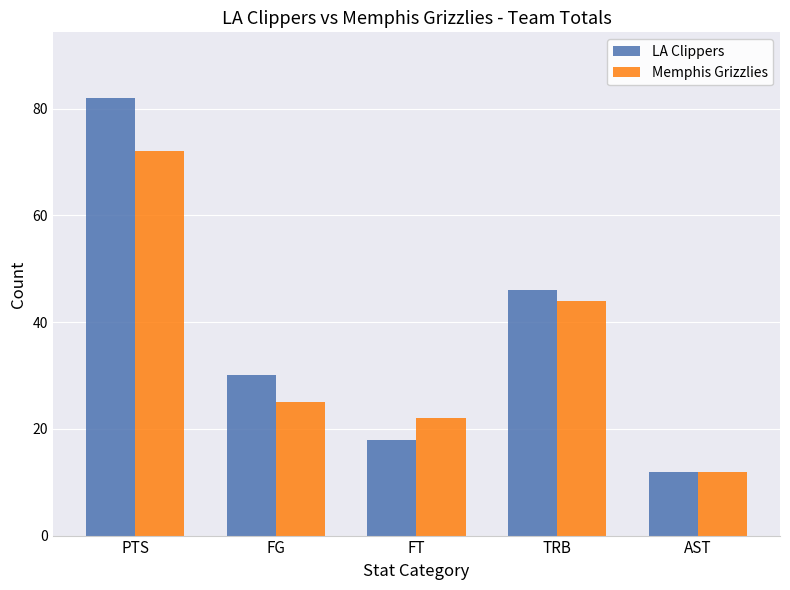

What is the label of the 5th bar from the right?

PTS